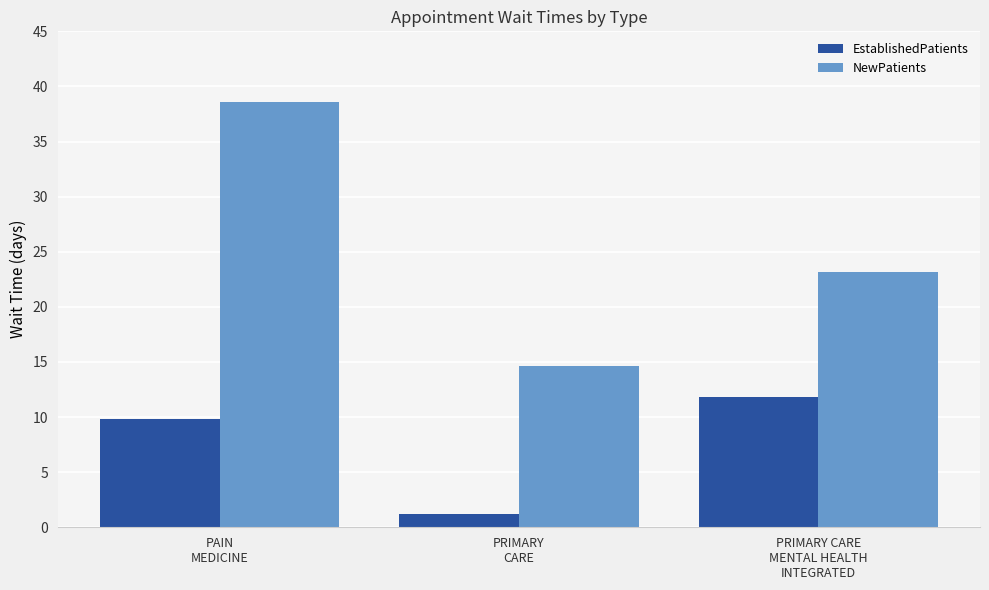

What is the sum of all EstablishedPatients values?

22.8